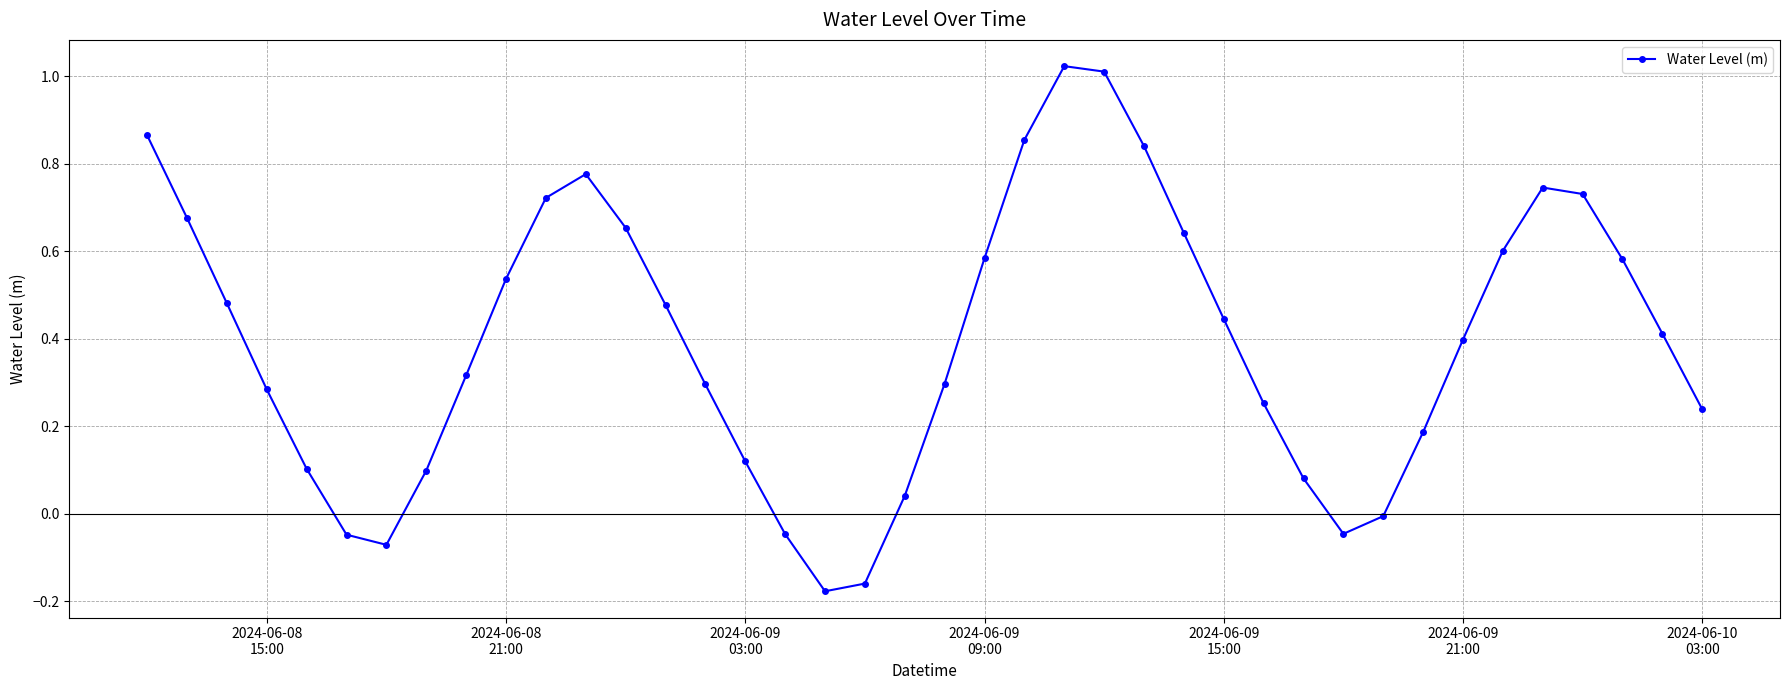

How many interior local peaks (higher than both neighbors) does the data have?

3